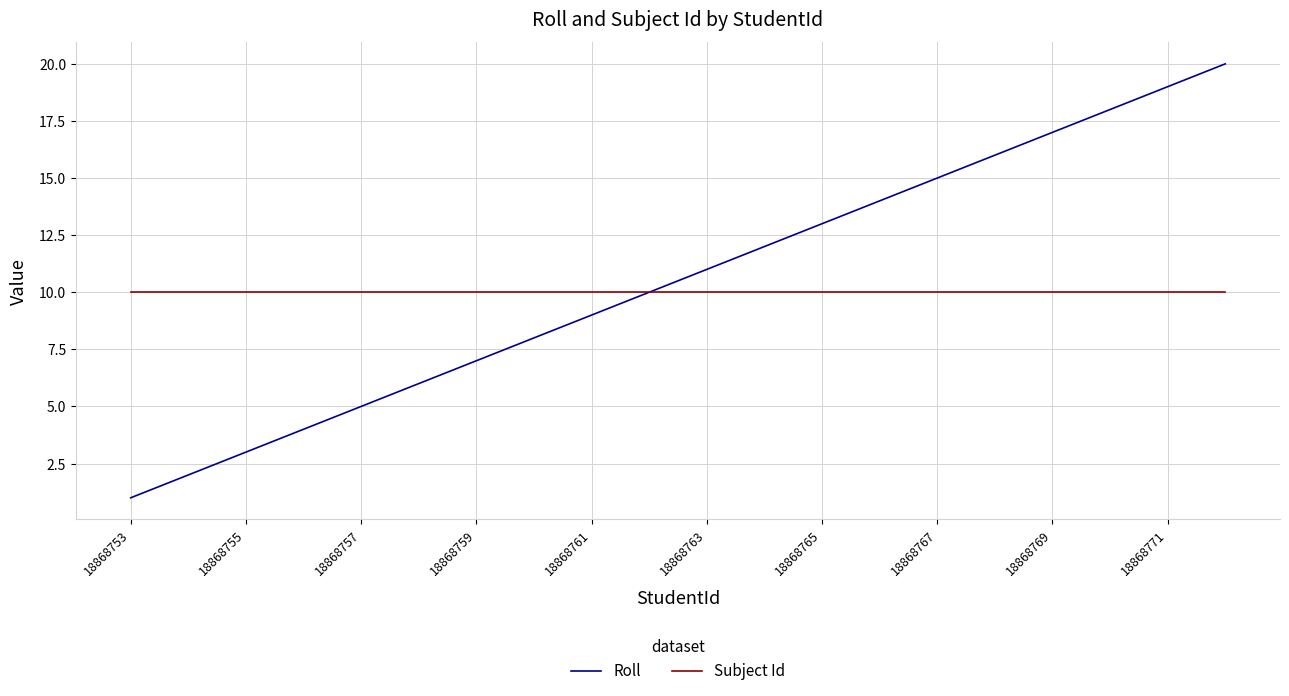

What is the minimum value for Subject Id?

10